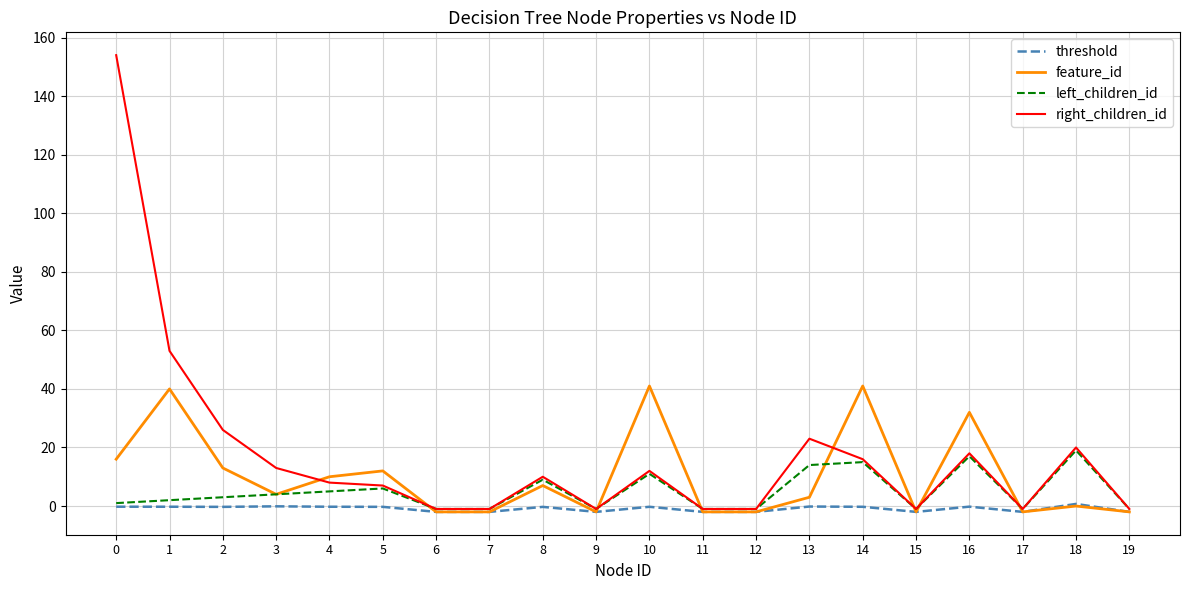

The value of feature_id at 1 is 63.5. True or false?

False